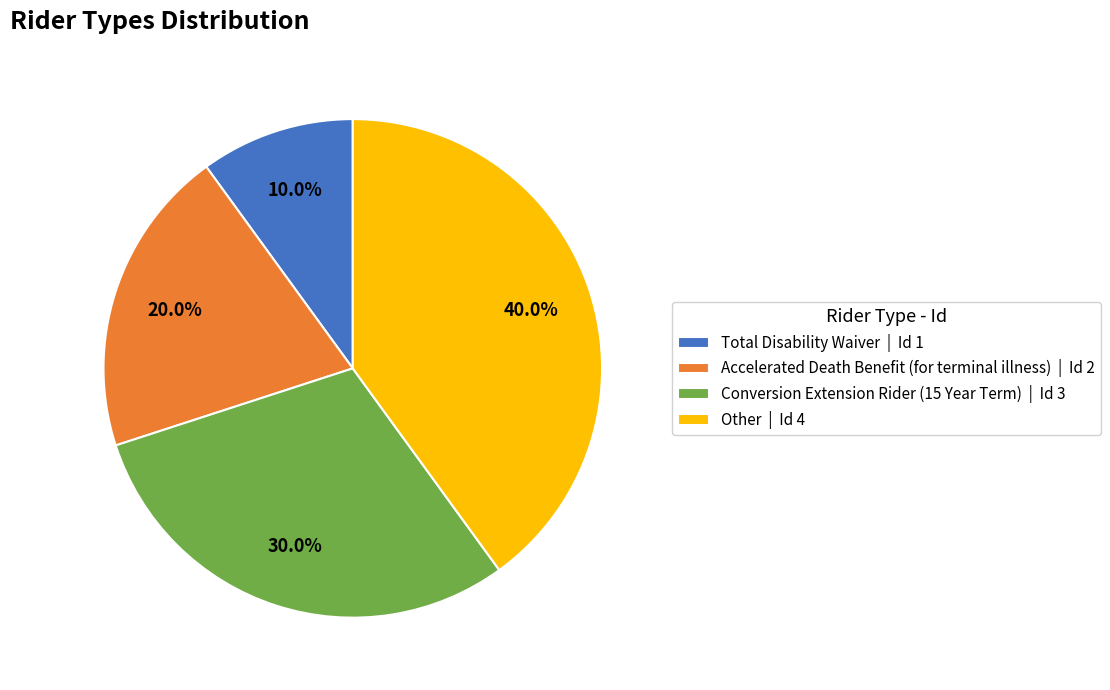

Does Total Disability Waiver account for over 50% of the chart?

No